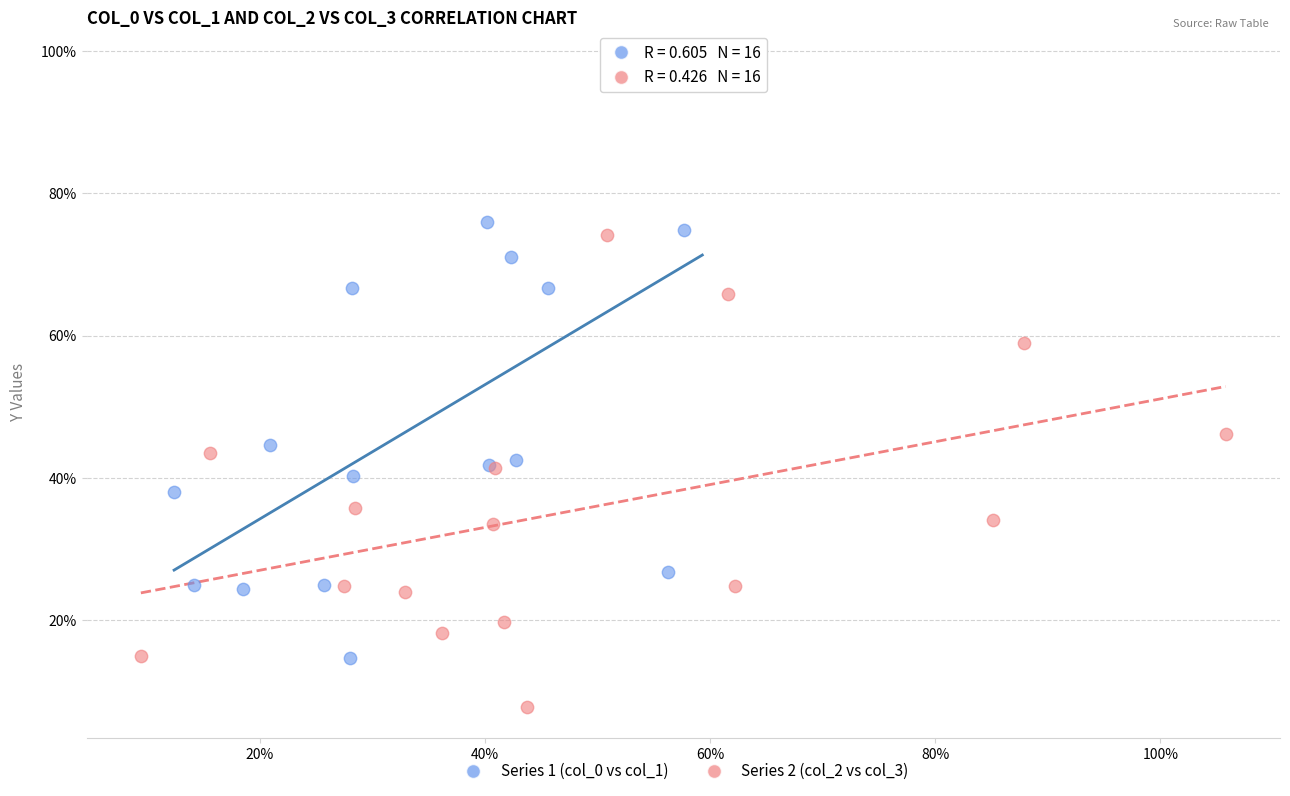

Which series reaches the maximum Y coordinate?

Series 1 (col_0 vs col_1)